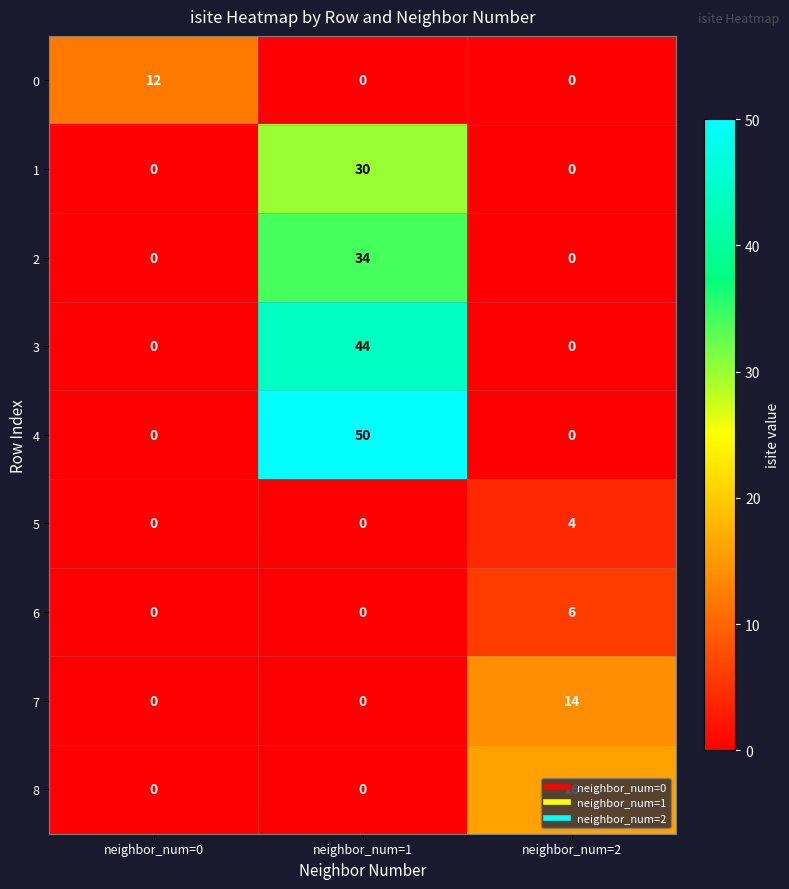

Rank the series by their maximum value, from lowest to highest.

5, 6, 0, 7, 8, 1, 2, 3, 4